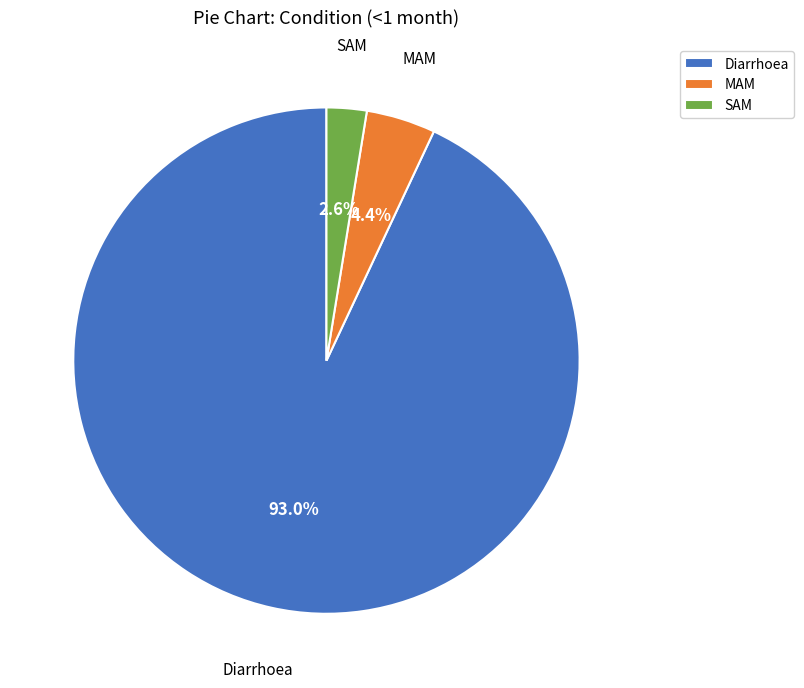

Does Diarrhoea account for over 50% of the chart?

Yes